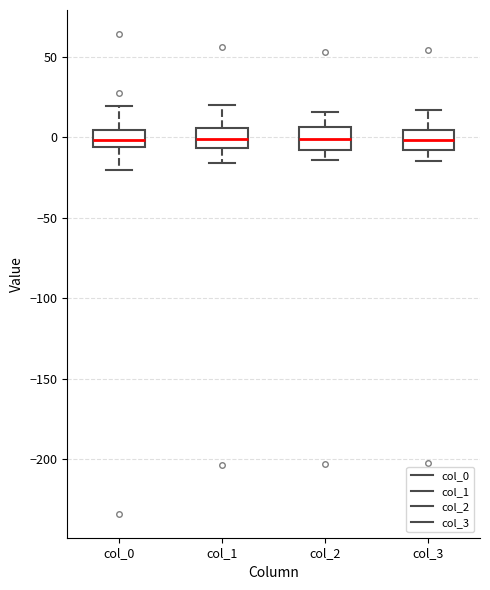

Reading left to right, transcribe this box plot: for each box, give where its median line is, the range the box spans, and where its two whiskers end, as read against the y-axis. The values are not printed on the chart, so give them approximately, as read against the axis.

col_0: median 0, box -5 to 5, whiskers -20 to 20
col_1: median 0, box -5 to 5, whiskers -15 to 20
col_2: median 0, box -10 to 5, whiskers -15 to 15
col_3: median 0, box -10 to 5, whiskers -15 to 15